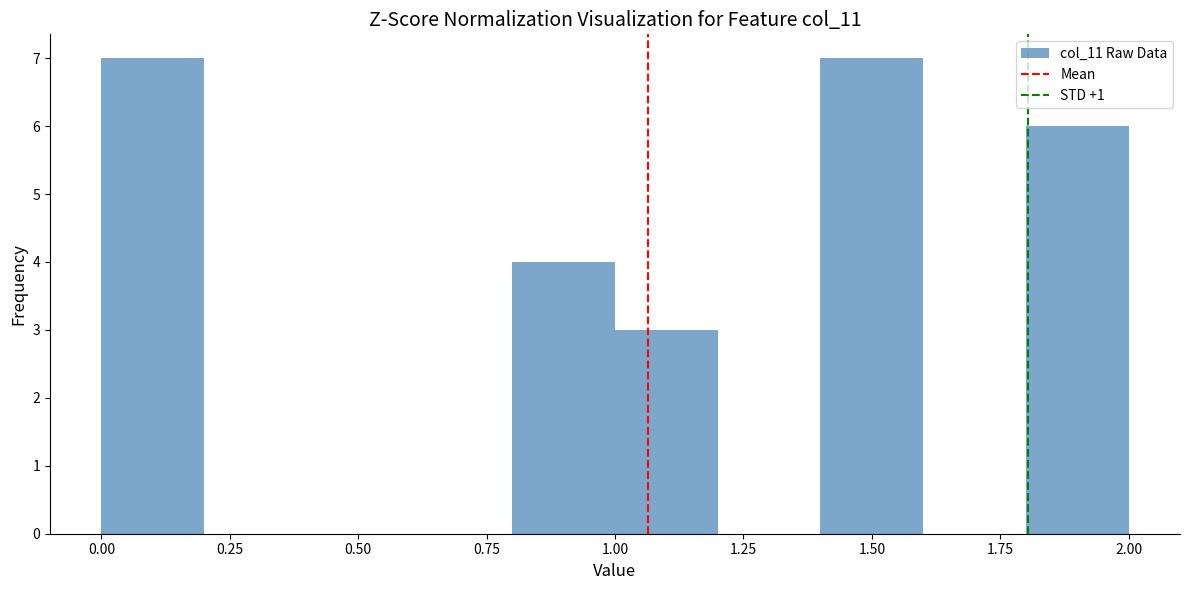

Reading left to right, list every bar in this chart as the range it spans on the x-axis followed by its height. The values are not printed on the chart, so give them approximately, as read against the axis.

0.0 to 0.2: 7
0.2 to 0.4: 0
0.4 to 0.6: 0
0.6 to 0.8: 0
0.8 to 1.0: 4
1.0 to 1.2: 3
1.2 to 1.4: 0
1.4 to 1.6: 7
1.6 to 1.8: 0
1.8 to 2.0: 6